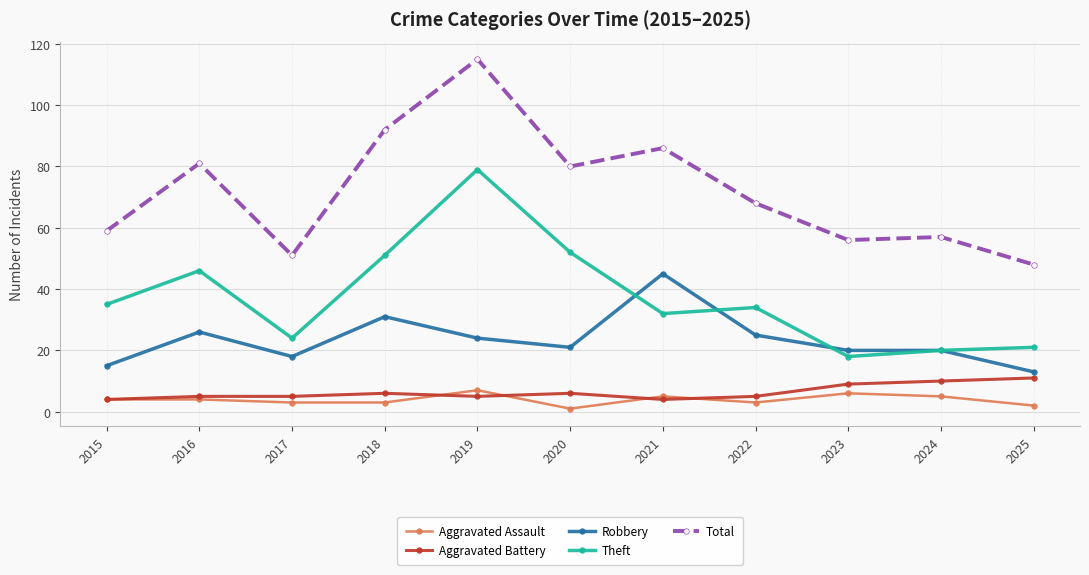

What is the maximum value shown in the chart?

115